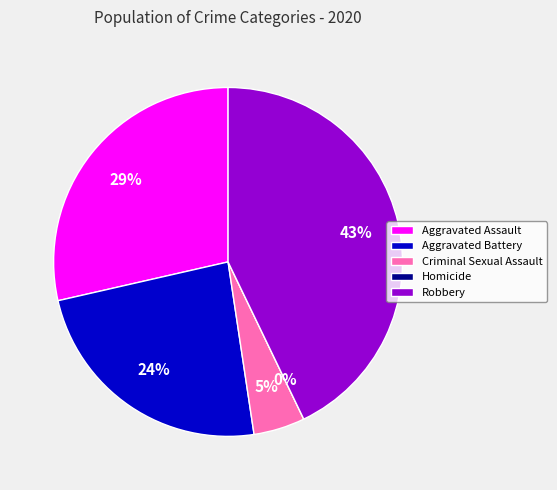

Count the number of slices in the pie.

5